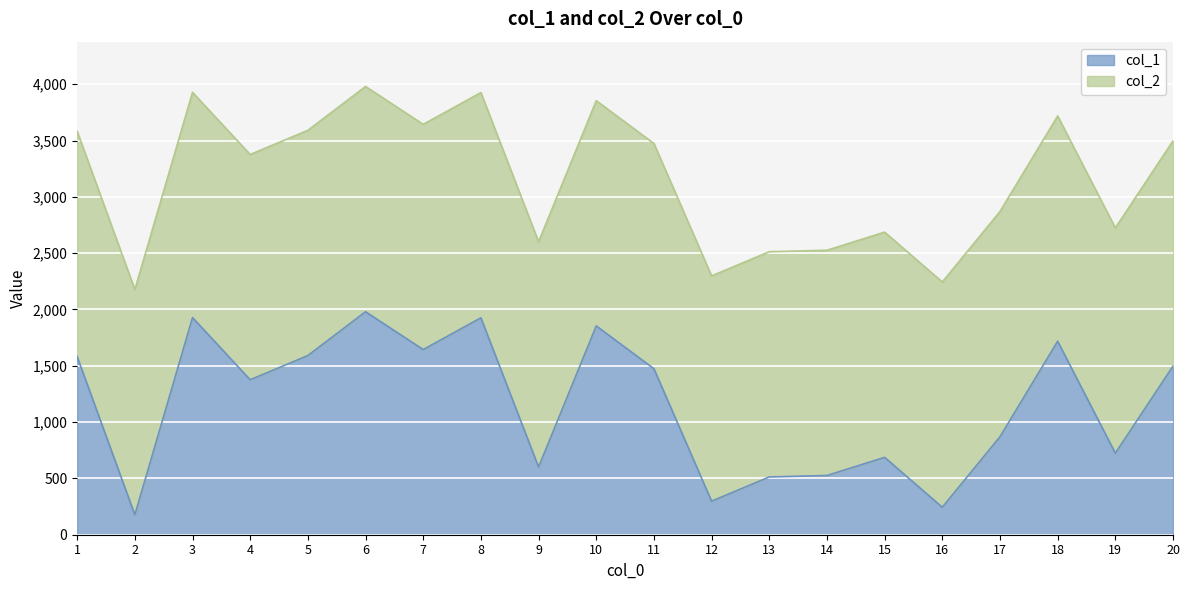

The value of col_1 at 11 is 1474. True or false?

True